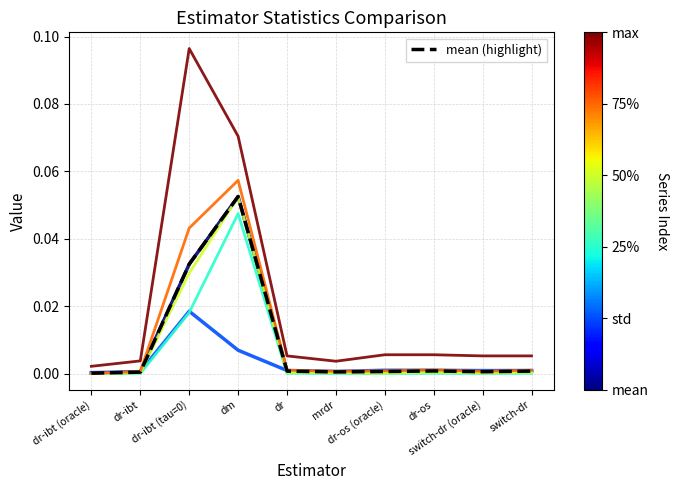

Is this an area chart (filled region under the line)?

No